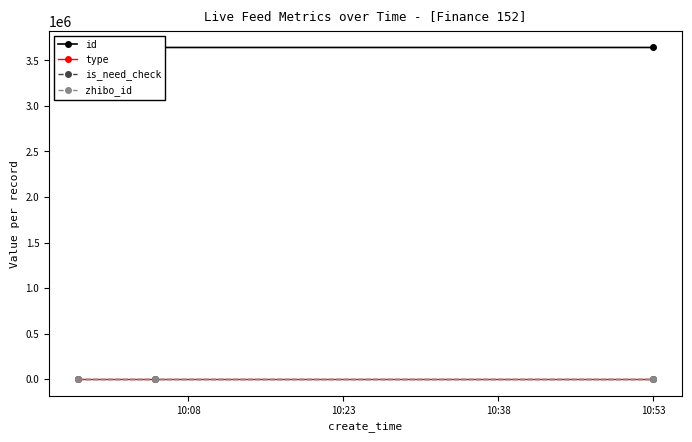

What is the sum of the id values at 10:23 and 10:08?

7281401